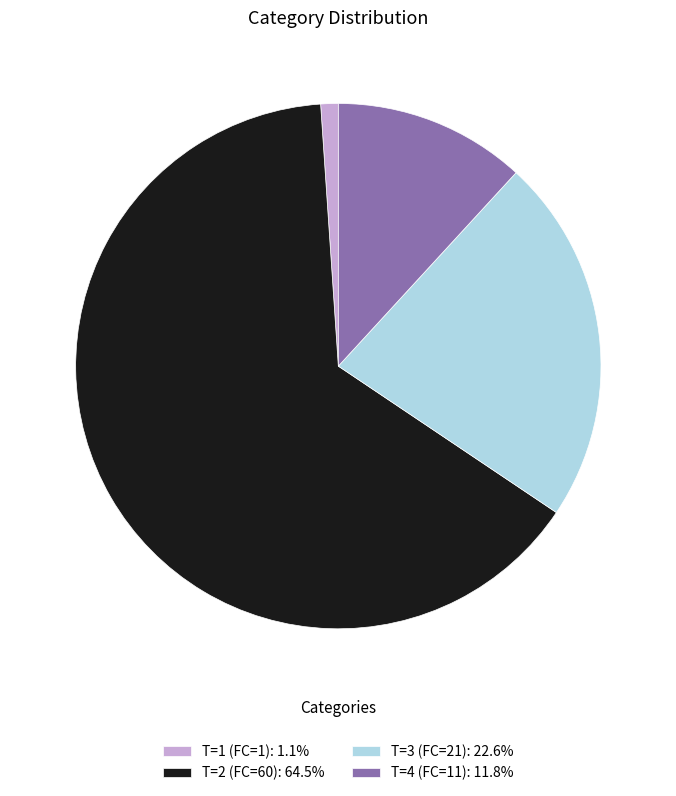

Is the sum of T=1 (FC=1): 1.1% and T=3 (FC=21): 22.6% greater than half?

No